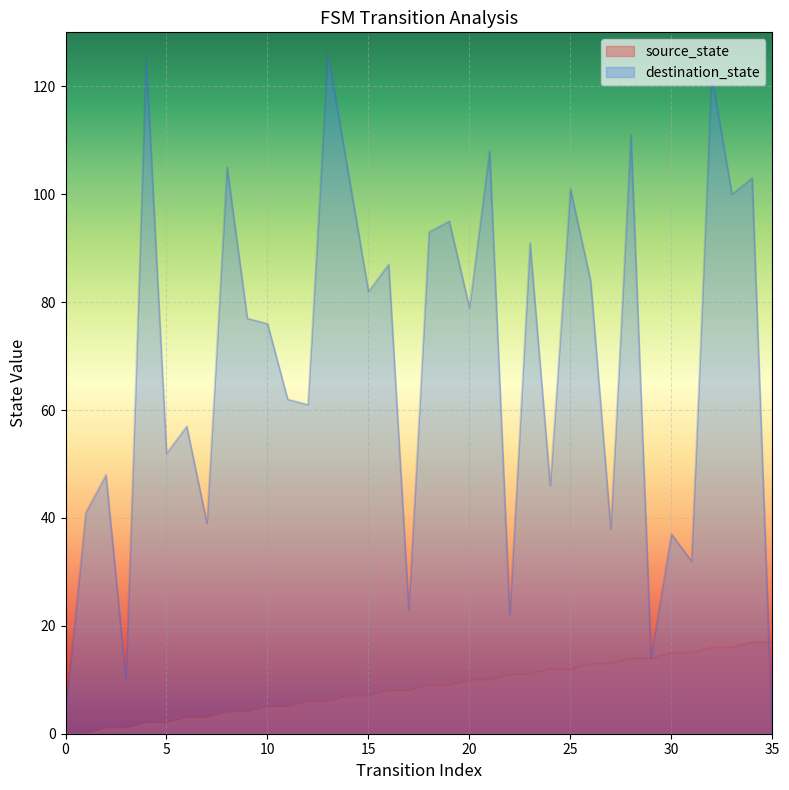

At which category is the sum across all series the highest?

32